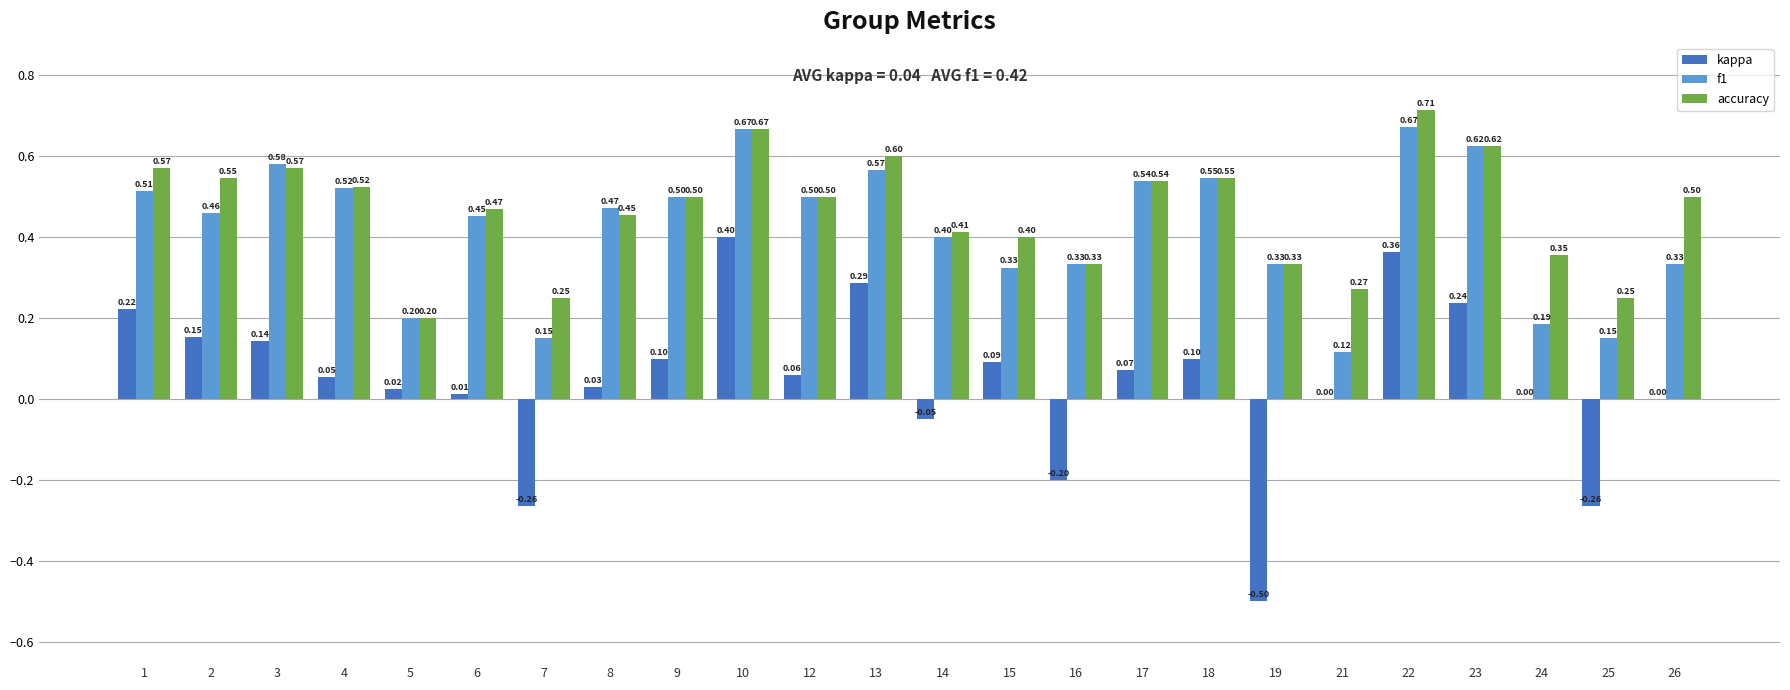

Which series has the largest total across all categories?

accuracy